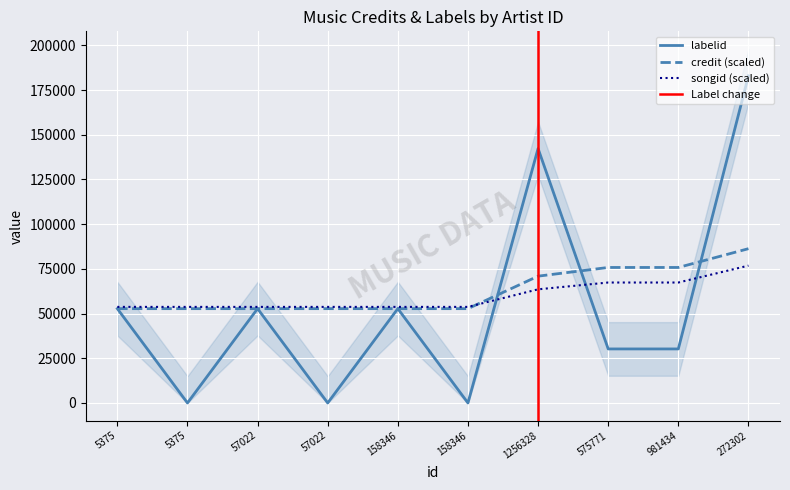

At which label does labelid first exceed 52744?

1256328